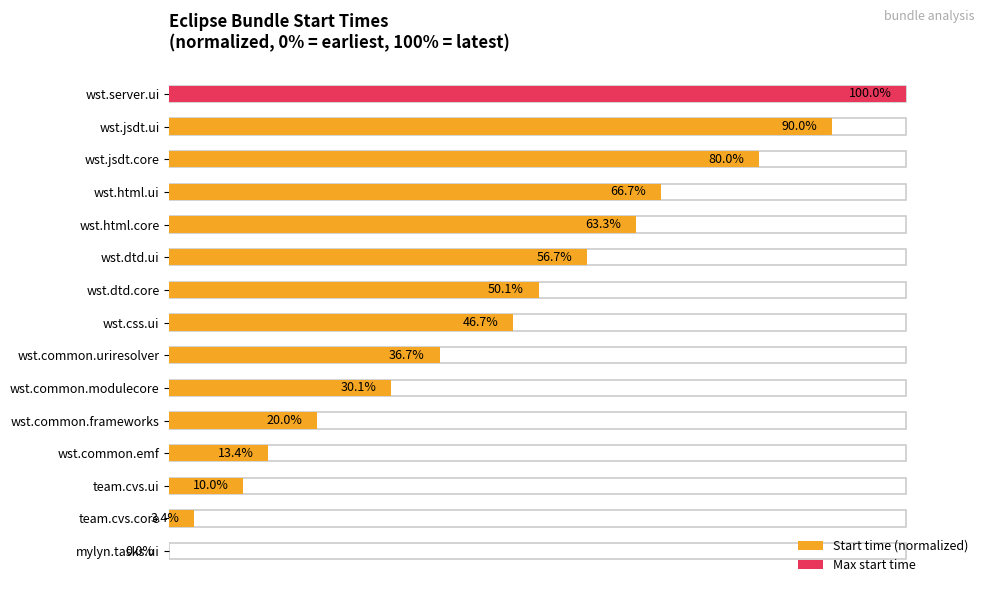

What is the change in value from mylyn.tasks.ui to team.cvs.core?

+3.4